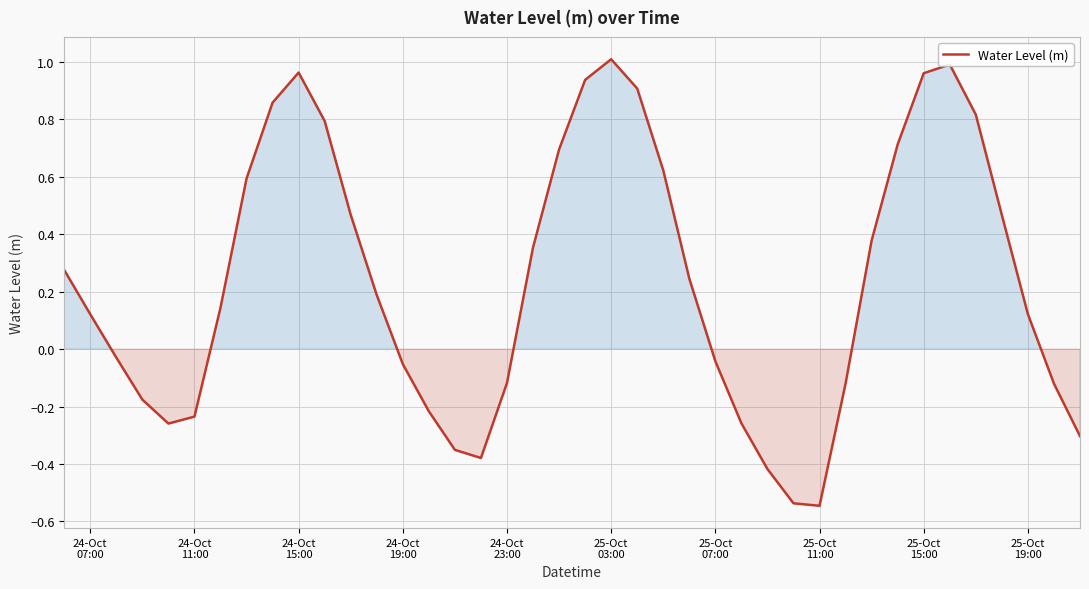

Does the chart display data point markers on the line(s)?

No